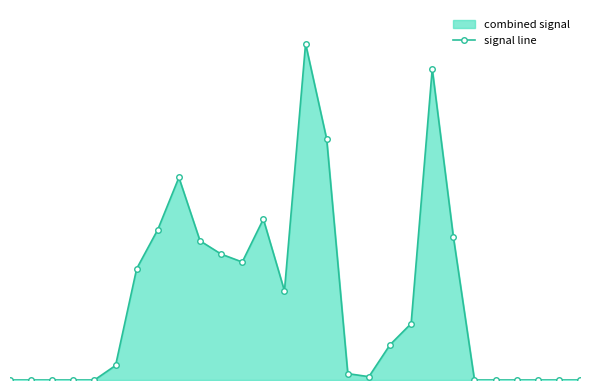

What is the difference between the values at 23 and 10?

493